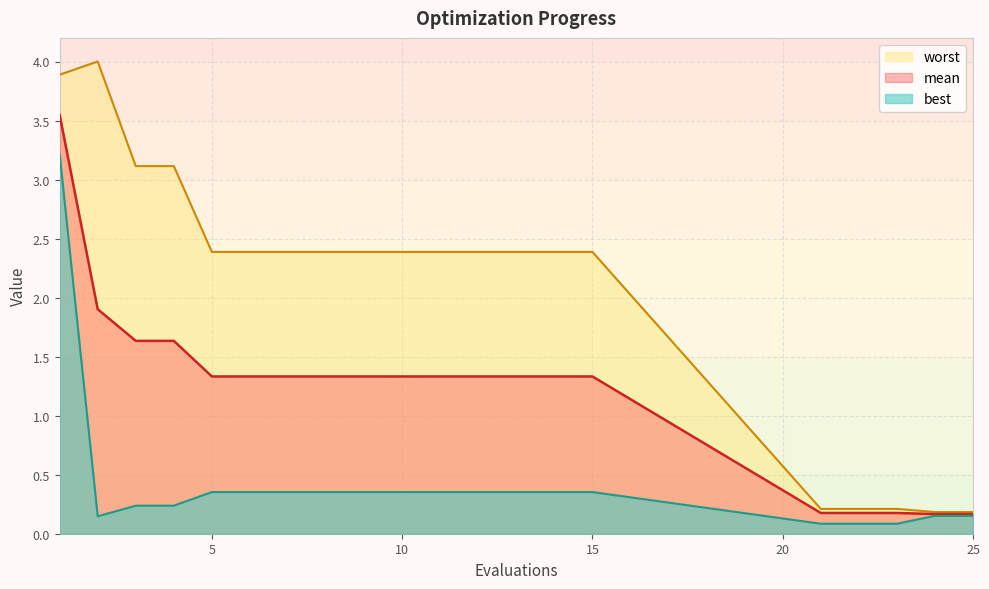

What is the smallest value displayed?

0.1